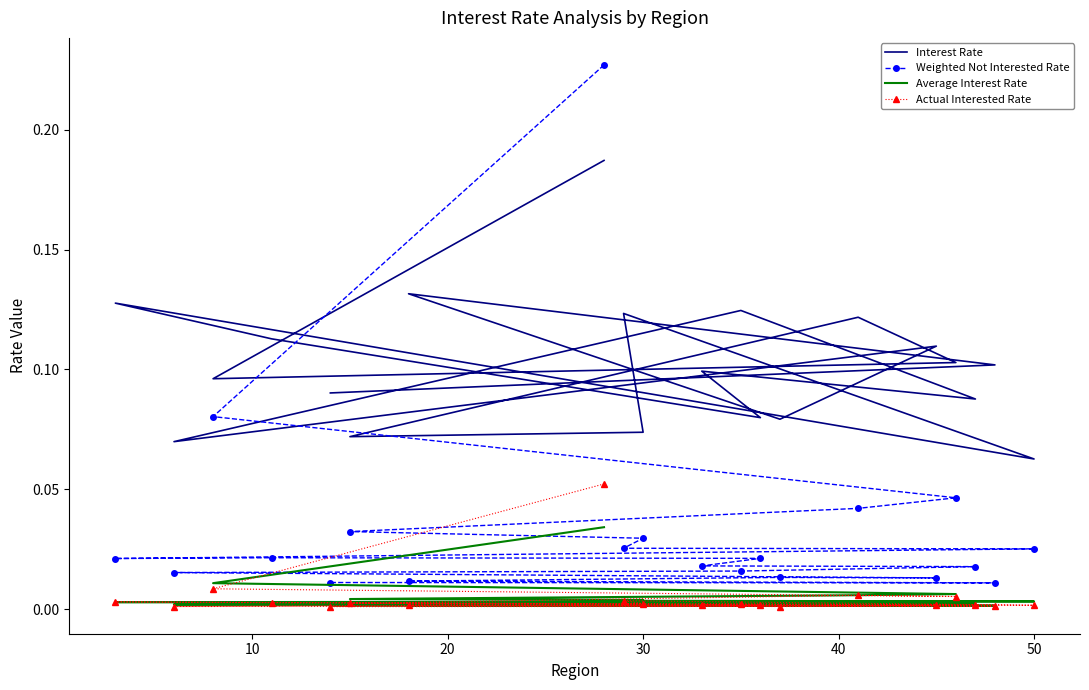

Between 20 and 10, which series saw the biggest shift?

Weighted Not Interested Rate